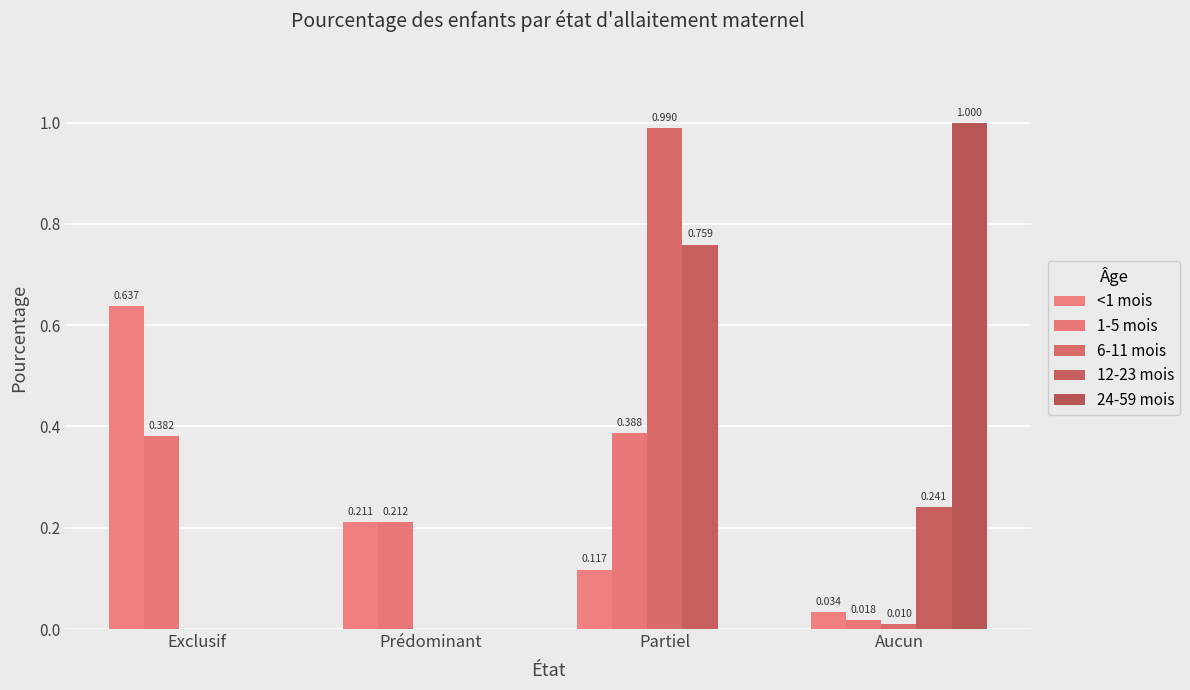

How many positive values does the 12-23 mois series have?

2